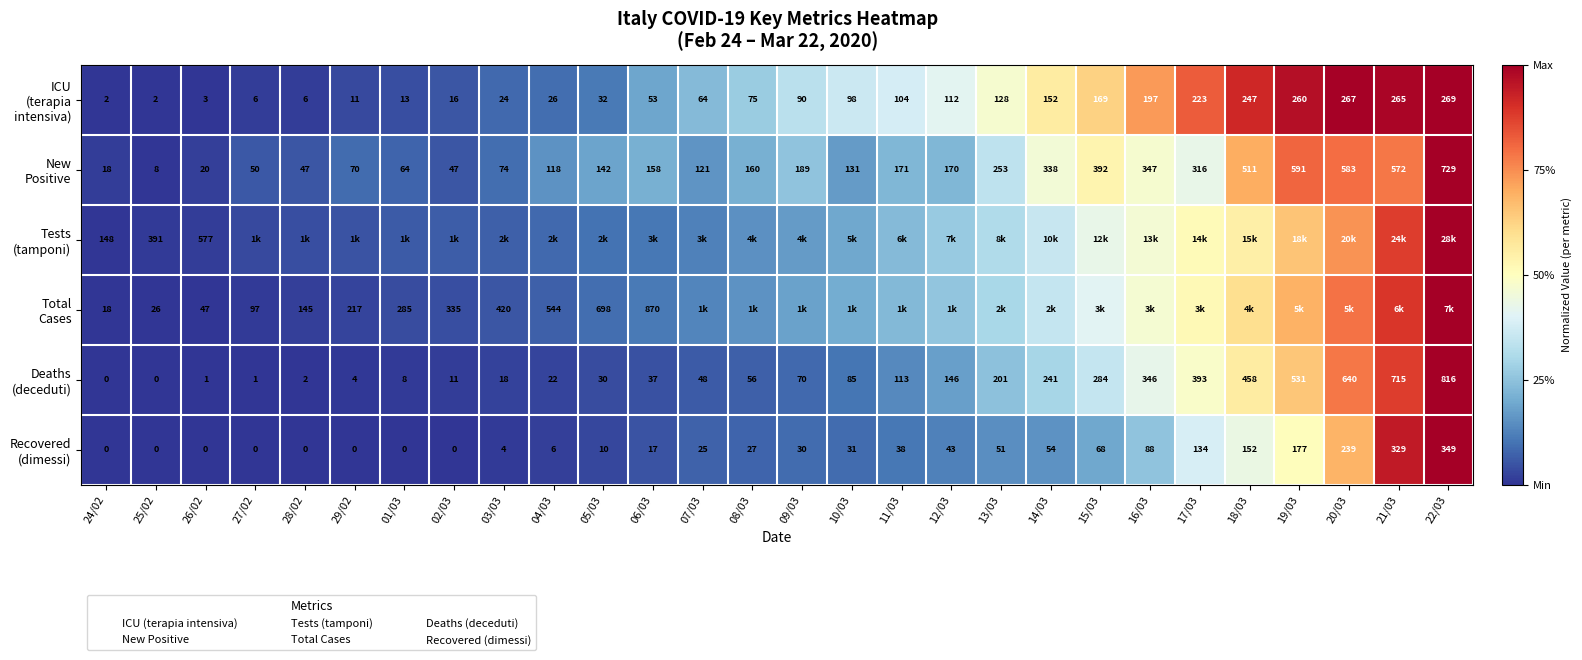

Is the value of New Positive at 28/02 greater than the value of Total Cases at 15/03?

No